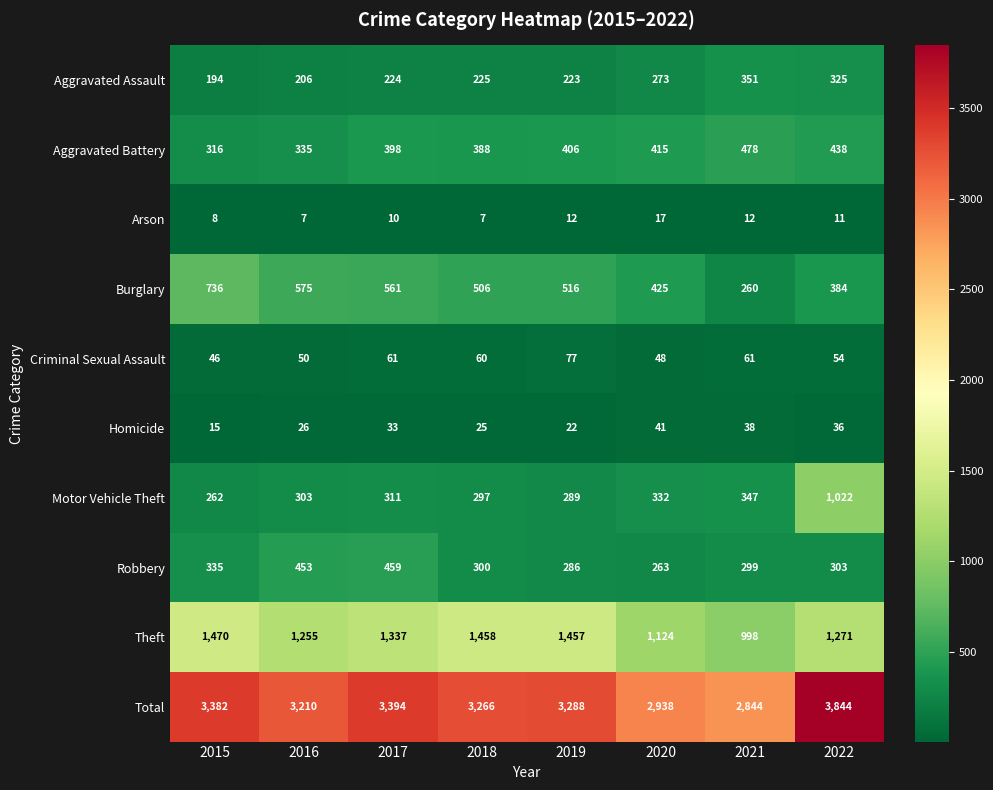

Is it true that Burglary equals 99 at 2020?

False